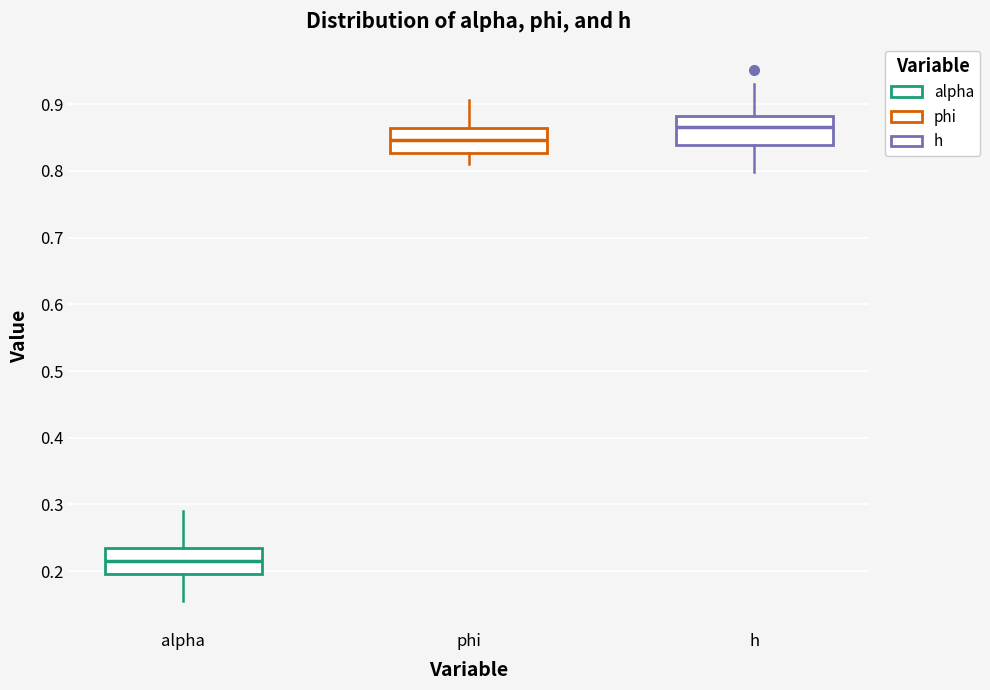

Reading left to right, transcribe this box plot: for each box, give where its median line is, the range the box spans, and where its two whiskers end, as read against the y-axis. The values are not printed on the chart, so give them approximately, as read against the axis.

alpha: median 0.22, box 0.20 to 0.23, whiskers 0.15 to 0.29
phi: median 0.85, box 0.83 to 0.86, whiskers 0.81 to 0.91
h: median 0.87, box 0.84 to 0.88, whiskers 0.80 to 0.93